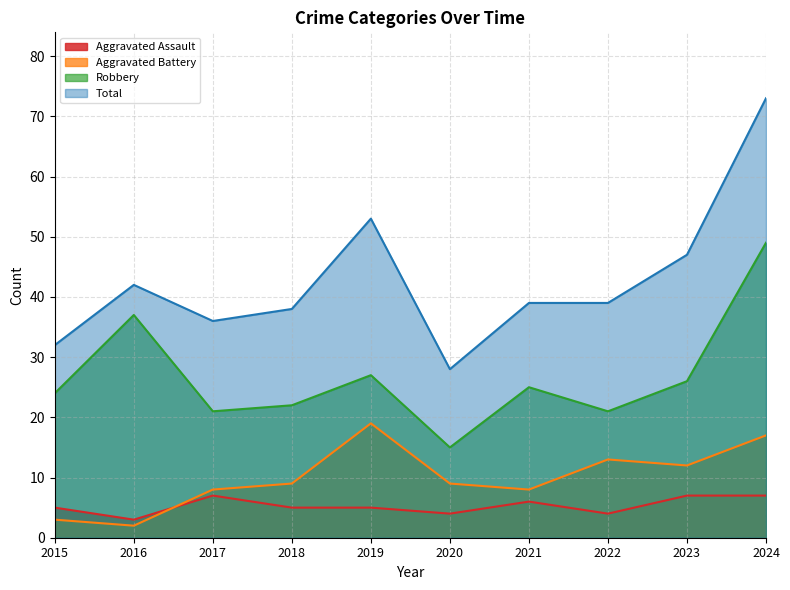

What is the value of the Robbery point at the 1st from the left?

24